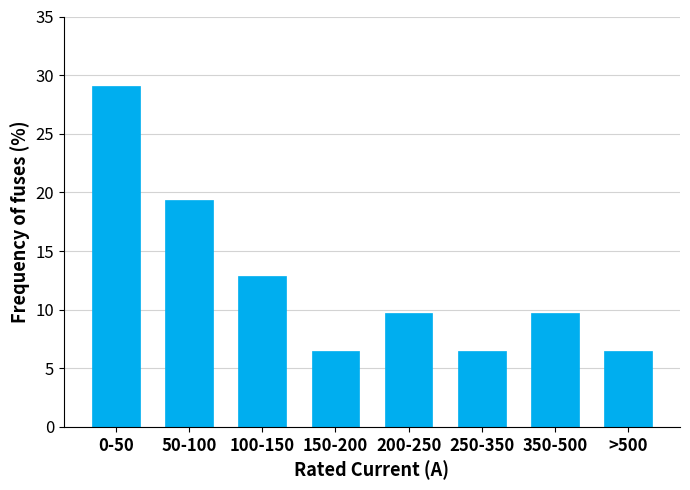

Reading right to left, extract all data points from this chart.

6.5	9.7	6.5	9.7	6.5	12.9	19.4	29.0